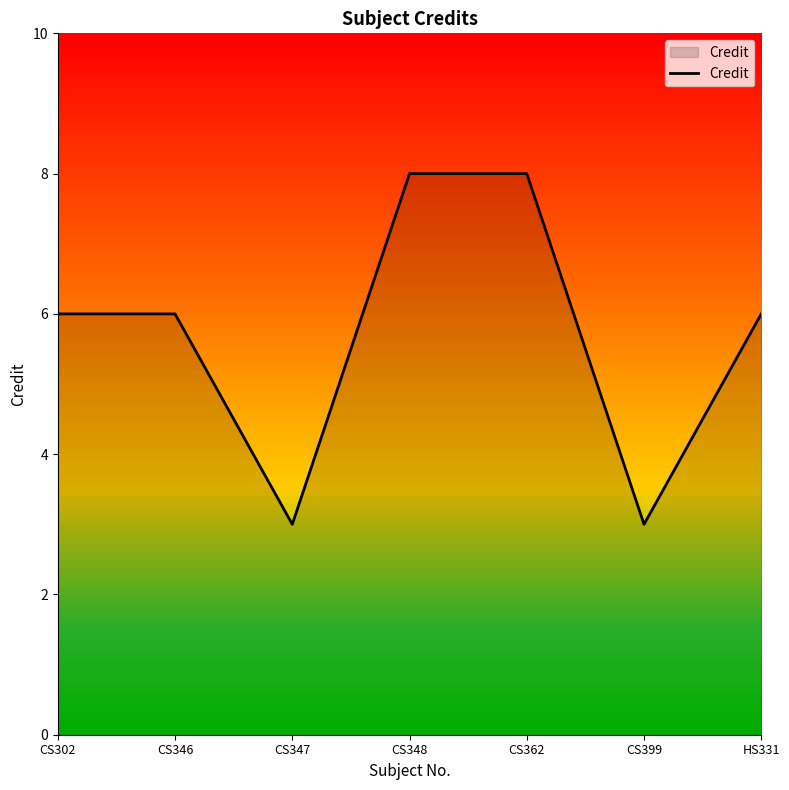

What position from the left is HS331?

7